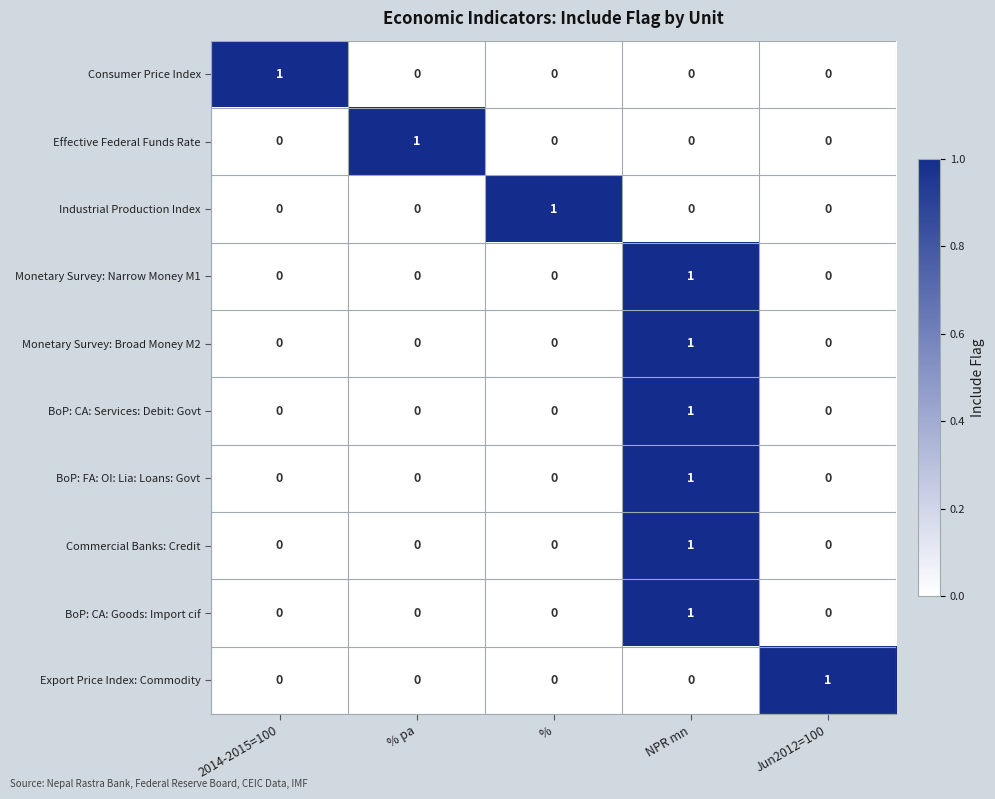

What is the total value across all series at Jun2012=100?

1